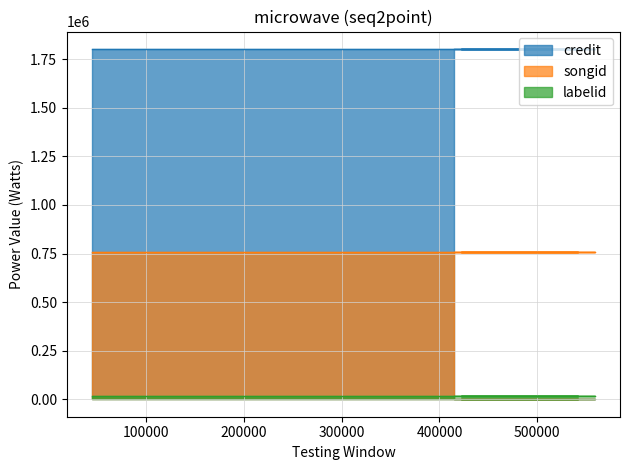

Which series has the largest total across all categories?

credit